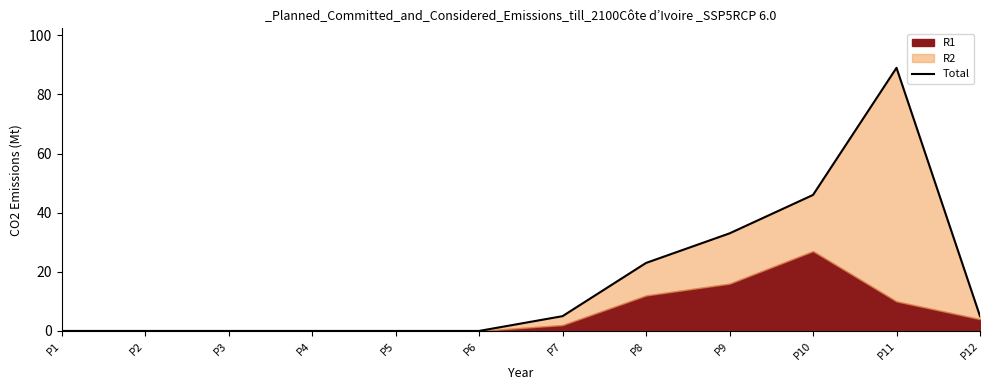

Is it true that the value at P1 is 46?

False